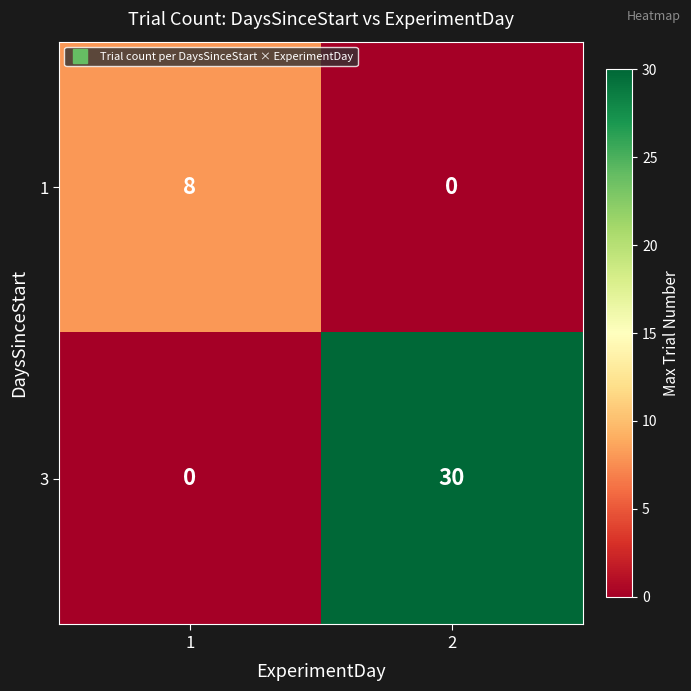

List the series in order of their peak value, highest first.

3, 1